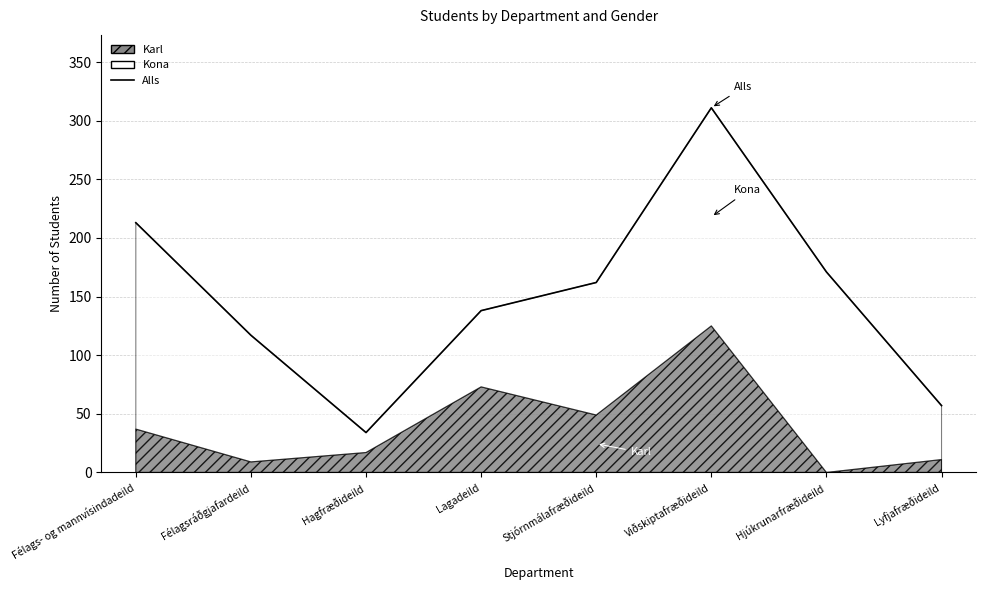

How many categories are shown in the chart?

8